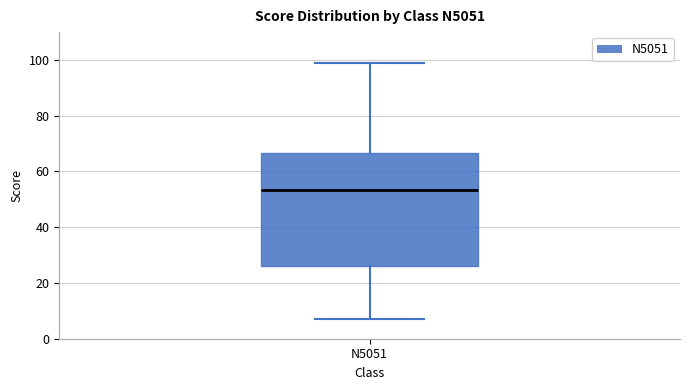

Transcribe this box plot: give where the median line is, the range the box spans, and where the two whiskers end, as read against the y-axis. The values are not printed on the chart, so give them approximately, as read against the axis.

median 54, box 26 to 66, whiskers 8 to 100